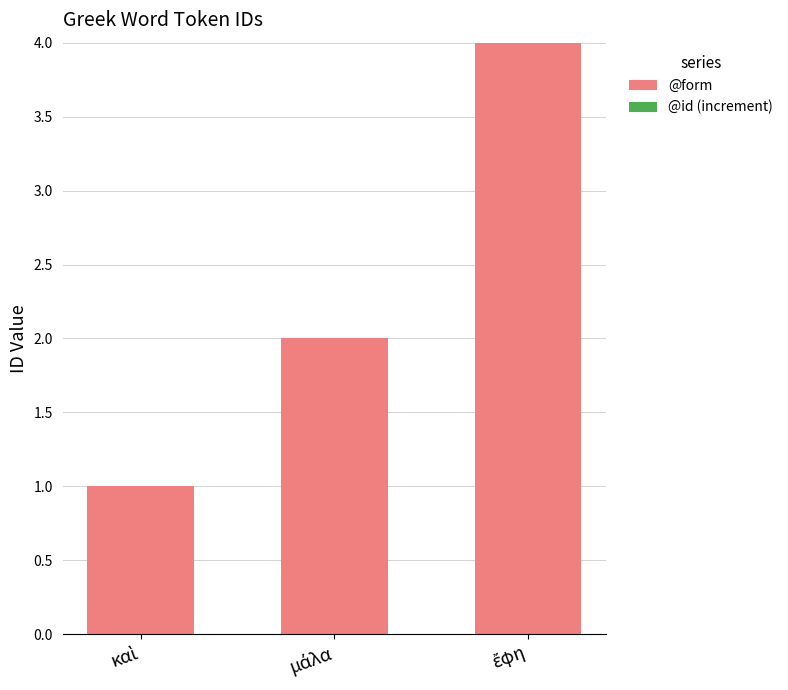

What is the maximum value shown in the chart?

4